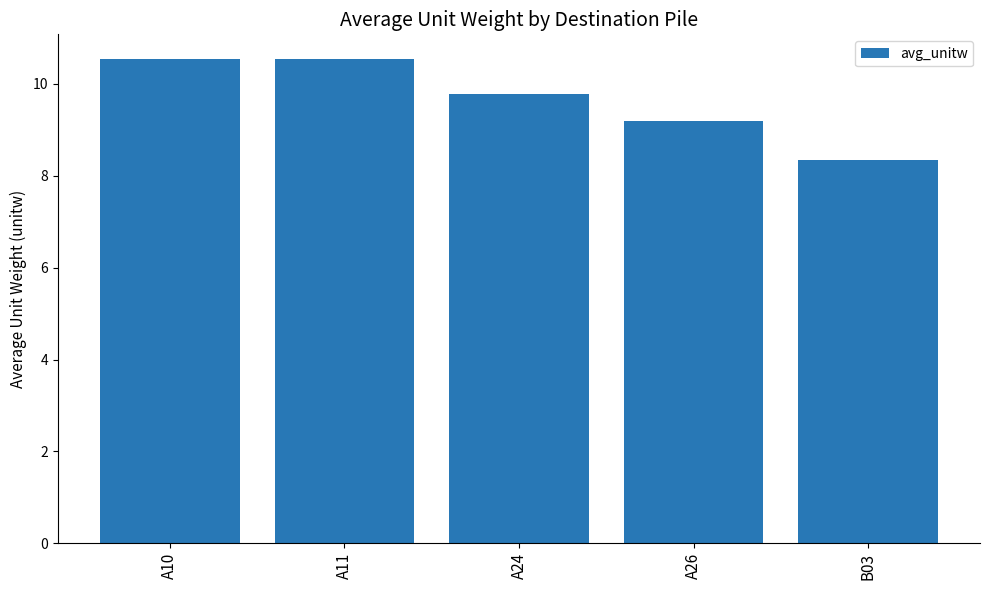

Read the value at A10.

10.6